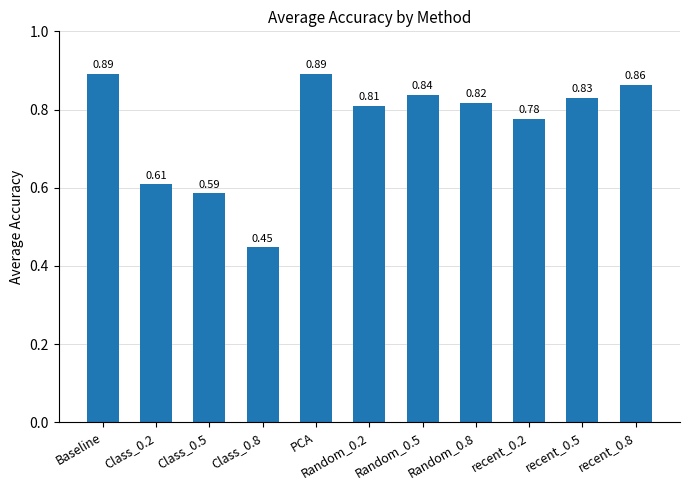

What is the change in value from Class_0.5 to recent_0.8?

+0.3